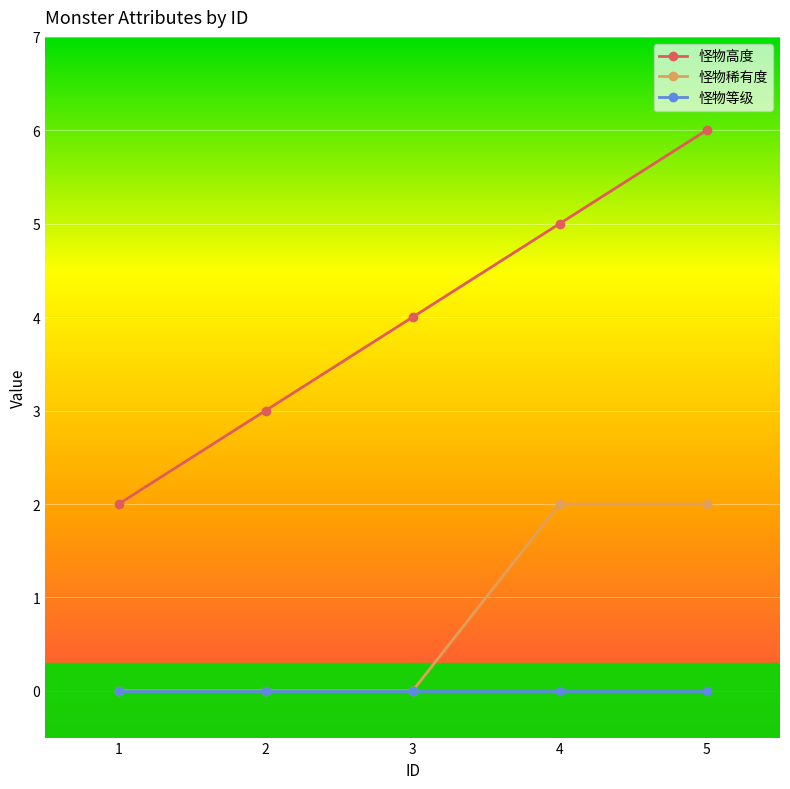

Which series has the largest range (max minus min)?

怪物高度